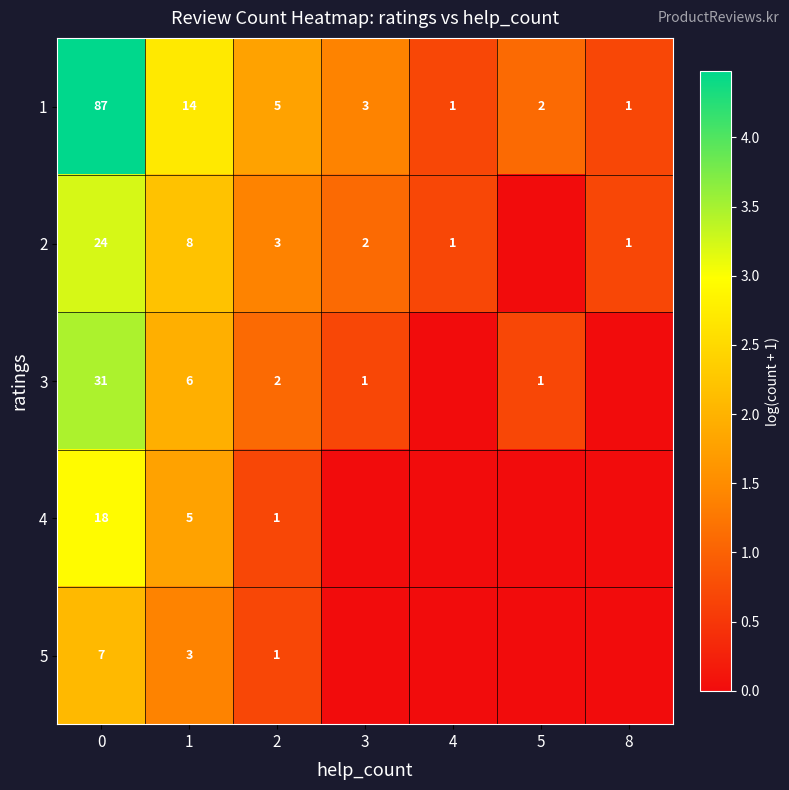

What is the difference between the highest and lowest values at 2?

4